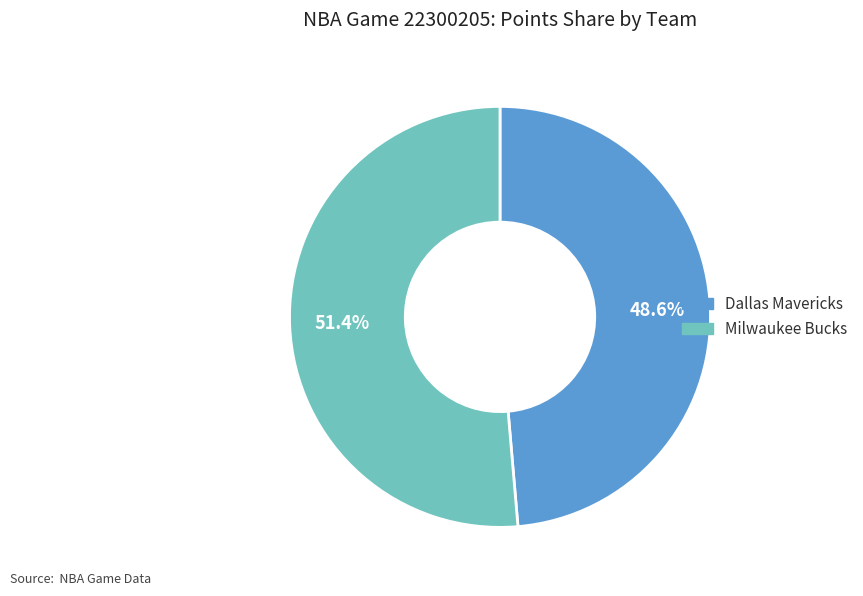

To the nearest percent, what portion does Dallas Mavericks represent?

49%